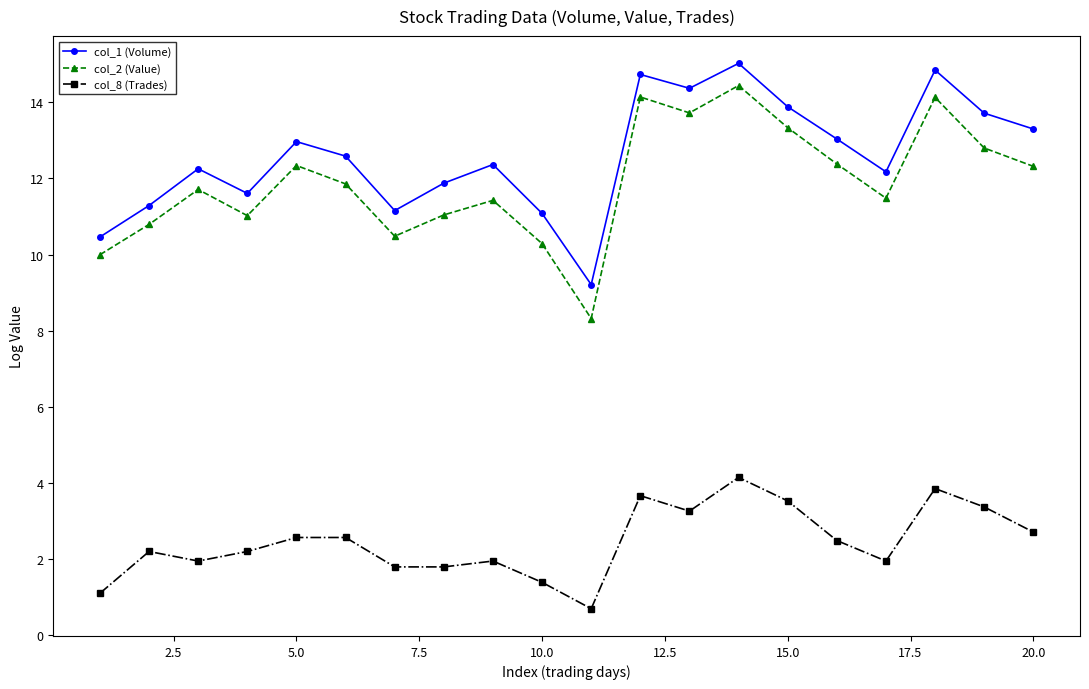

What is the value of the col_2 (Value) point at the 4th from the left?

11.0